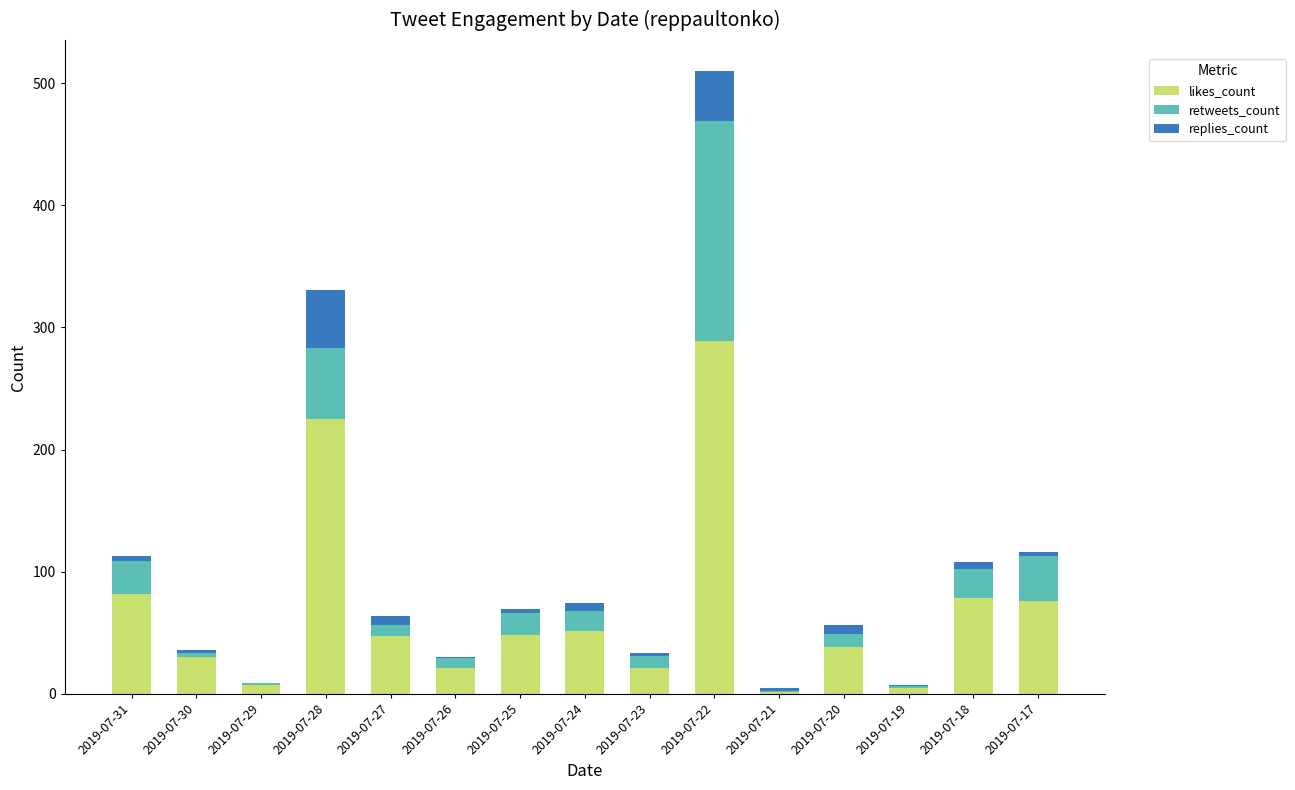

At which category is the sum across all series the highest?

2019-07-22